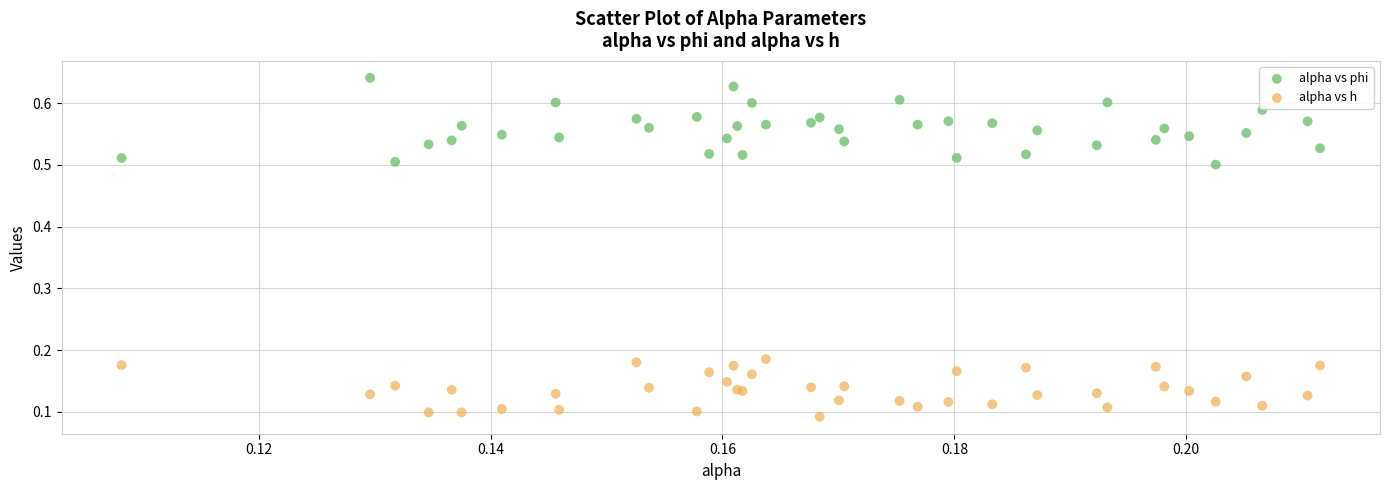

Which series reaches the minimum Y coordinate?

alpha vs h